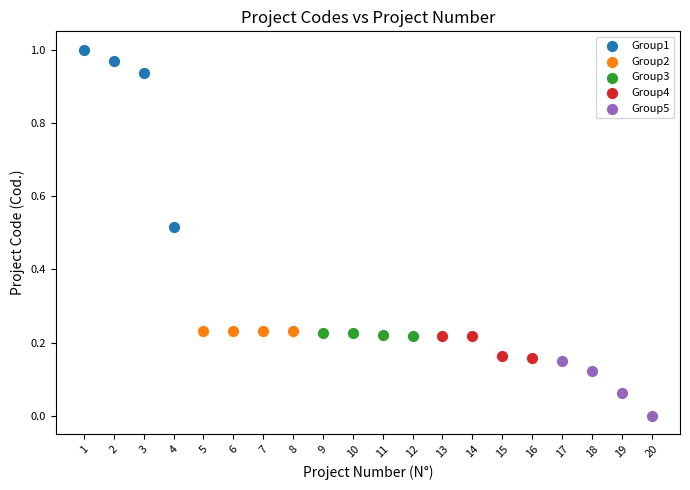

Which series has the largest Y range (max minus min)?

Group1